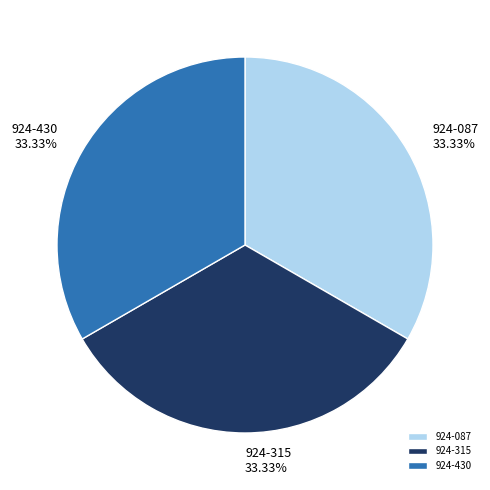

Is 924-087 the majority of the pie?

No